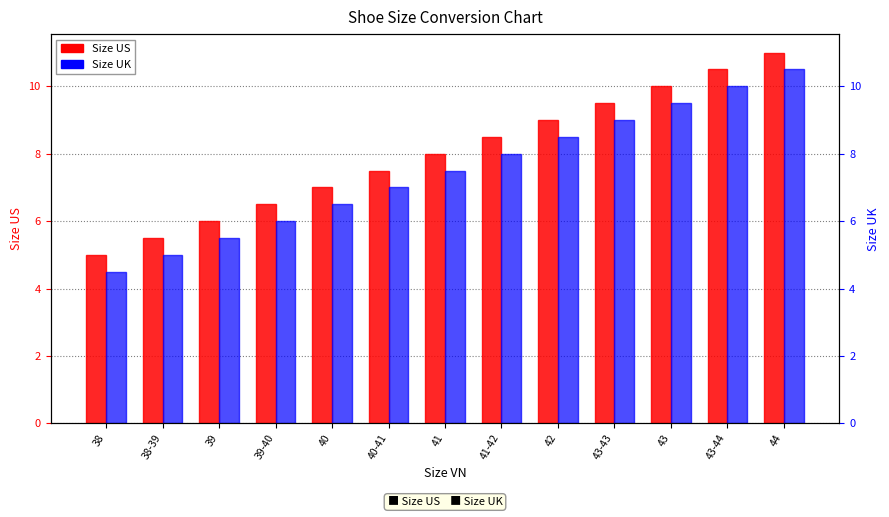

At how many categories does at least one series exceed 9?

4